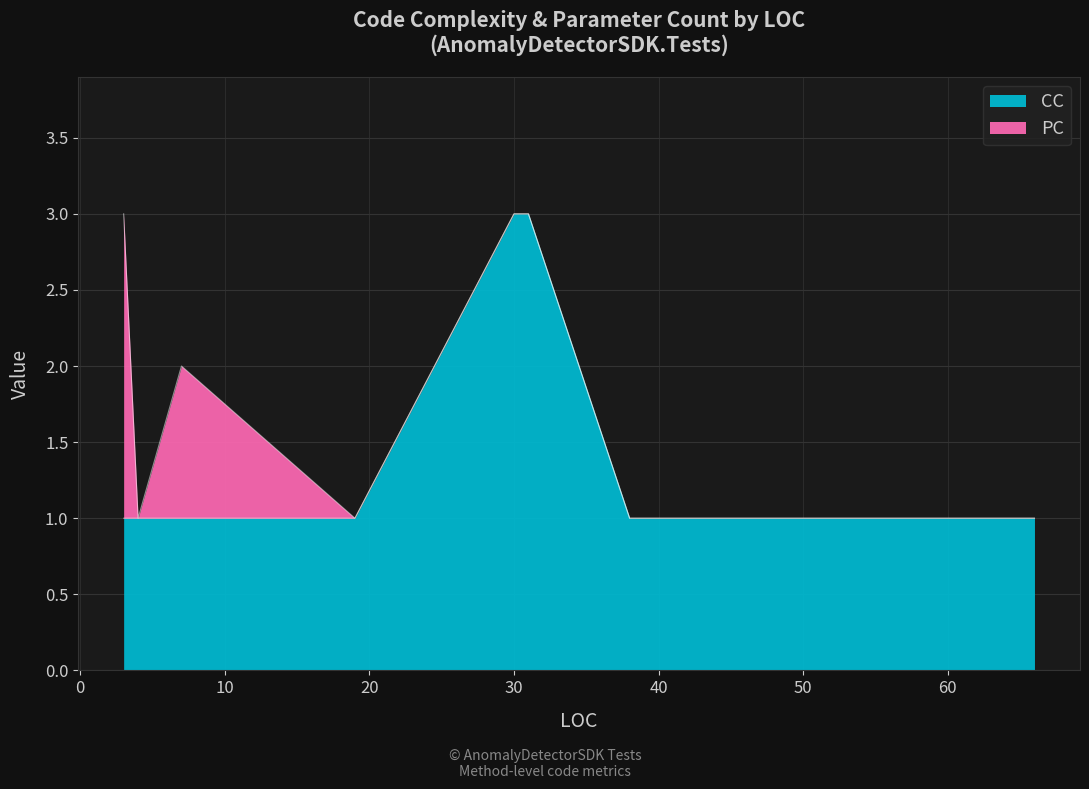

What is the difference between the maximum and minimum values in the PC series?

2